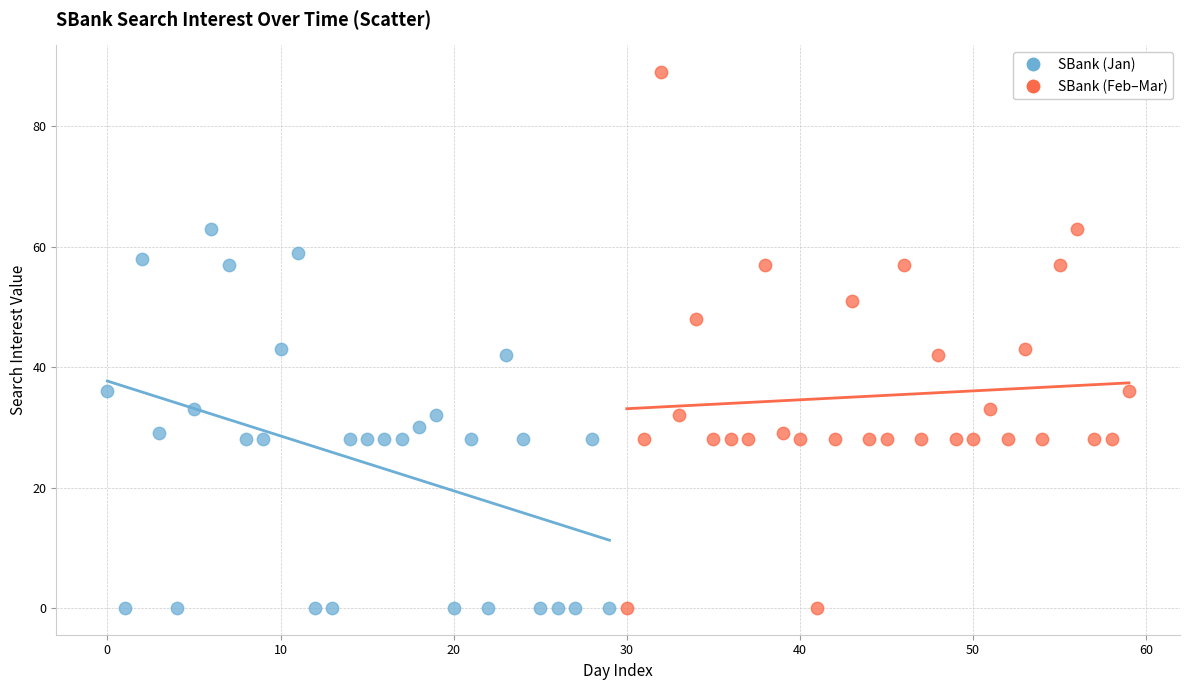

What are all the series names shown in the legend?

SBank (Jan), SBank (Feb–Mar)